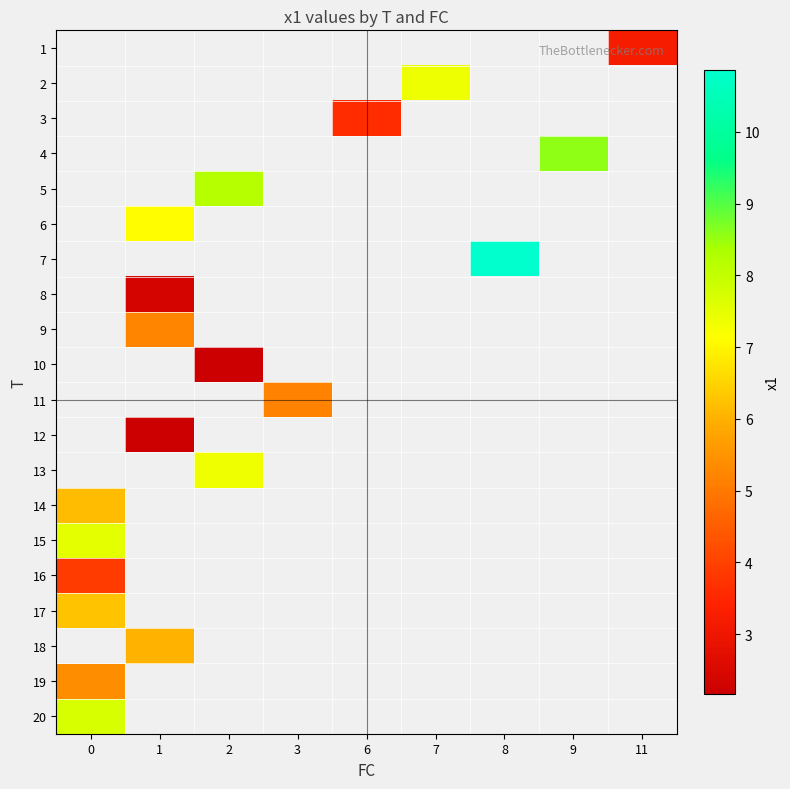

Count the number of data series in this chart.

20